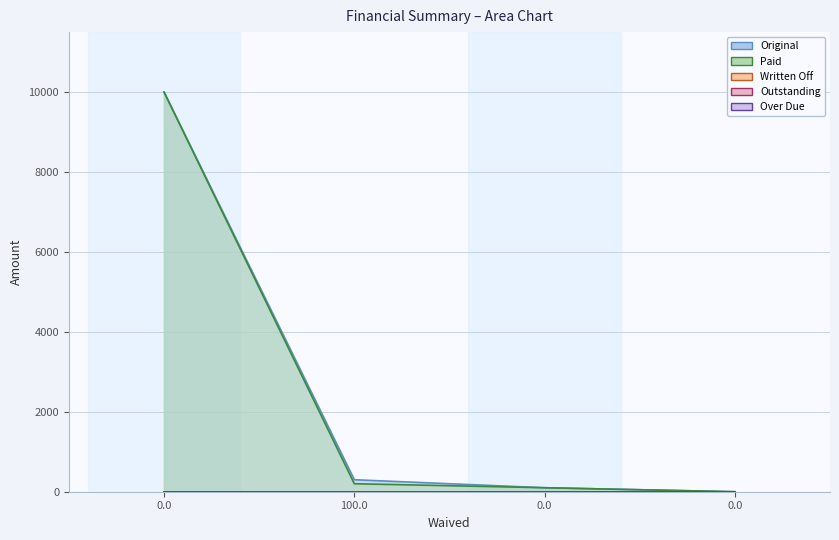

What is the label of the 2nd point from the left?

100.0